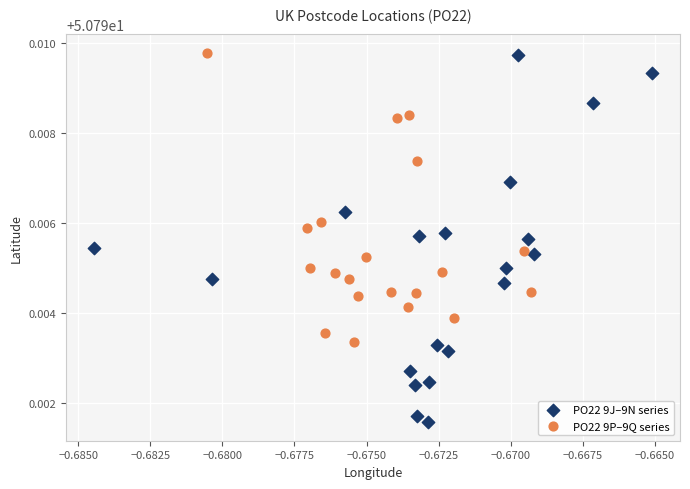

Which series has the widest spread of Y values?

PO22 9J–9N series